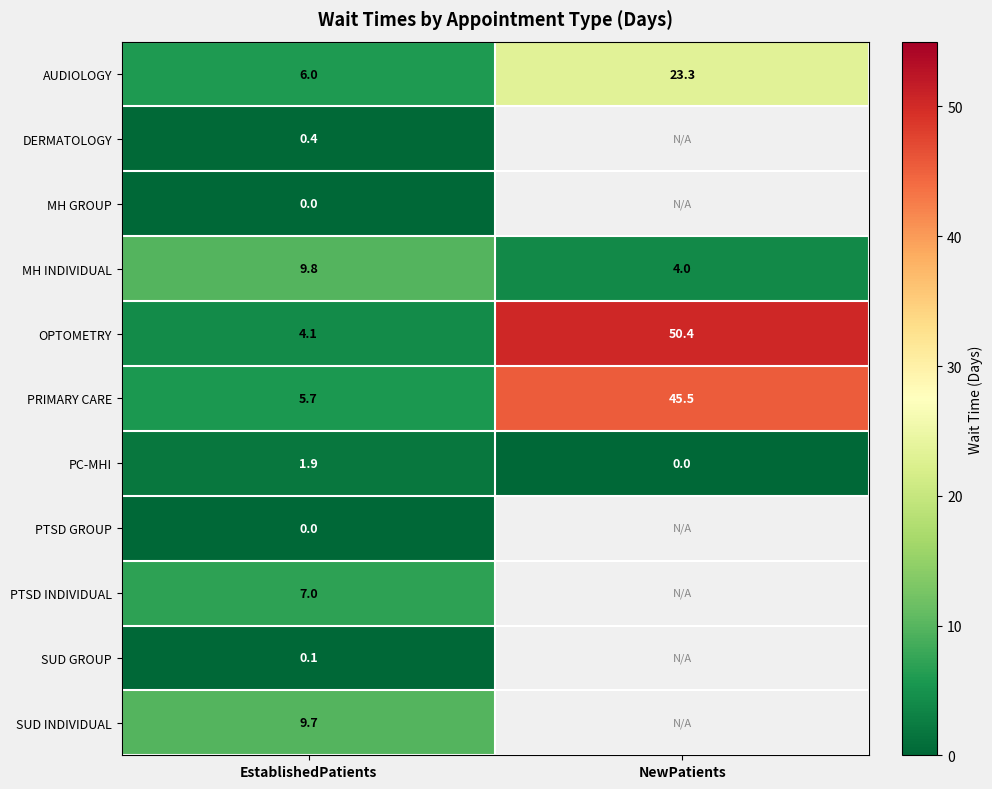

What is the approximate value of PC-MHI at EstablishedPatients?

1.9